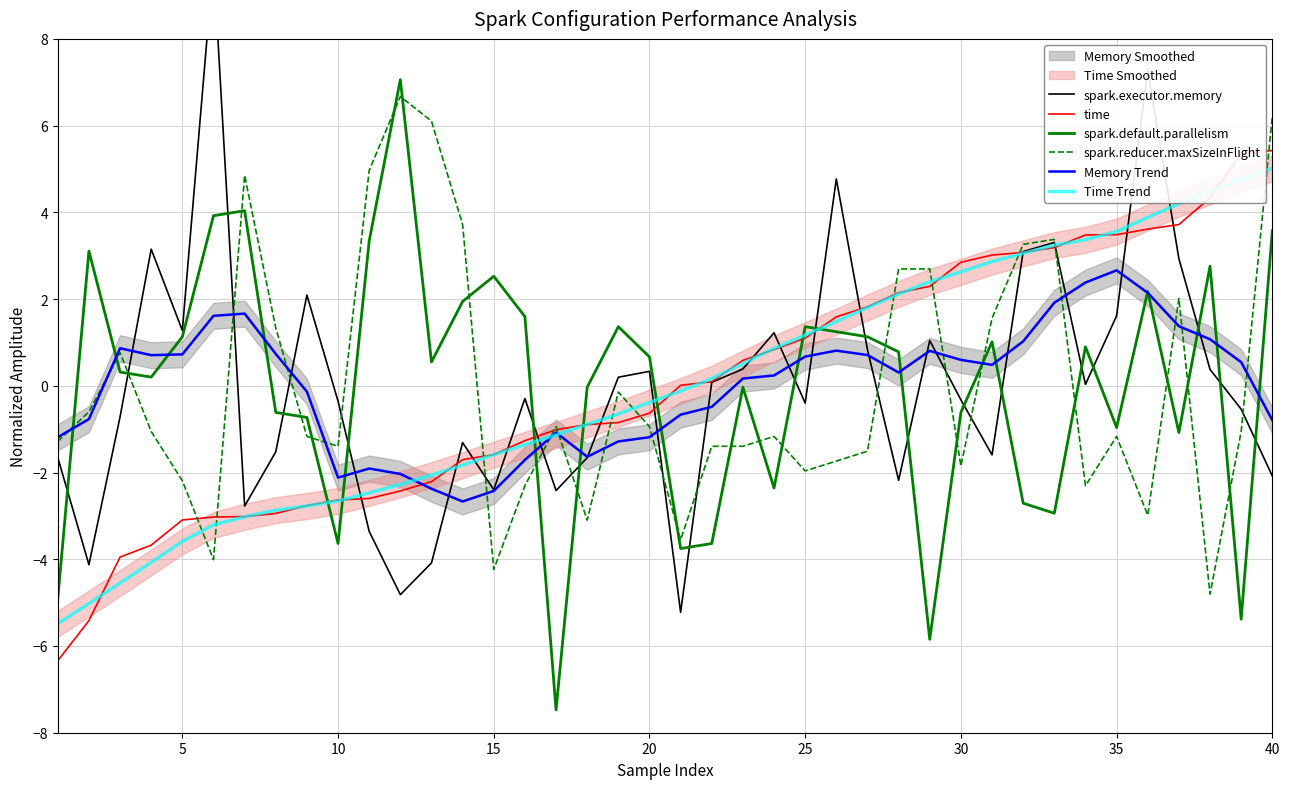

Which series ends up on top after the final intersection of spark.default.parallelism and time?

time